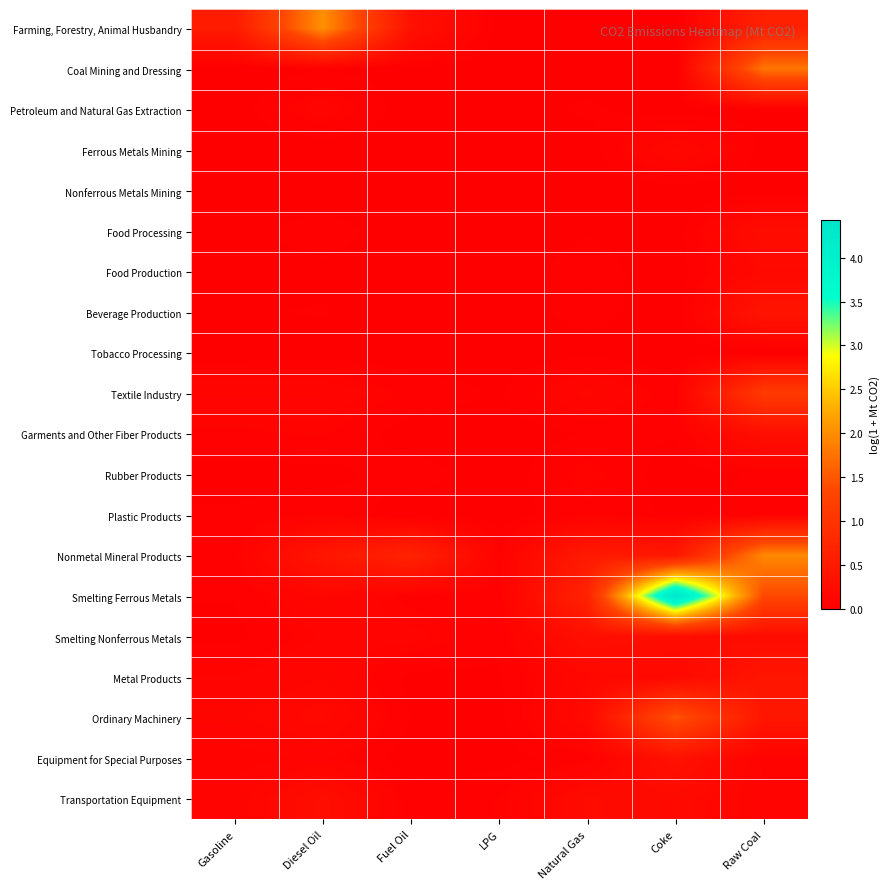

What is the greatest value displayed?

4.4